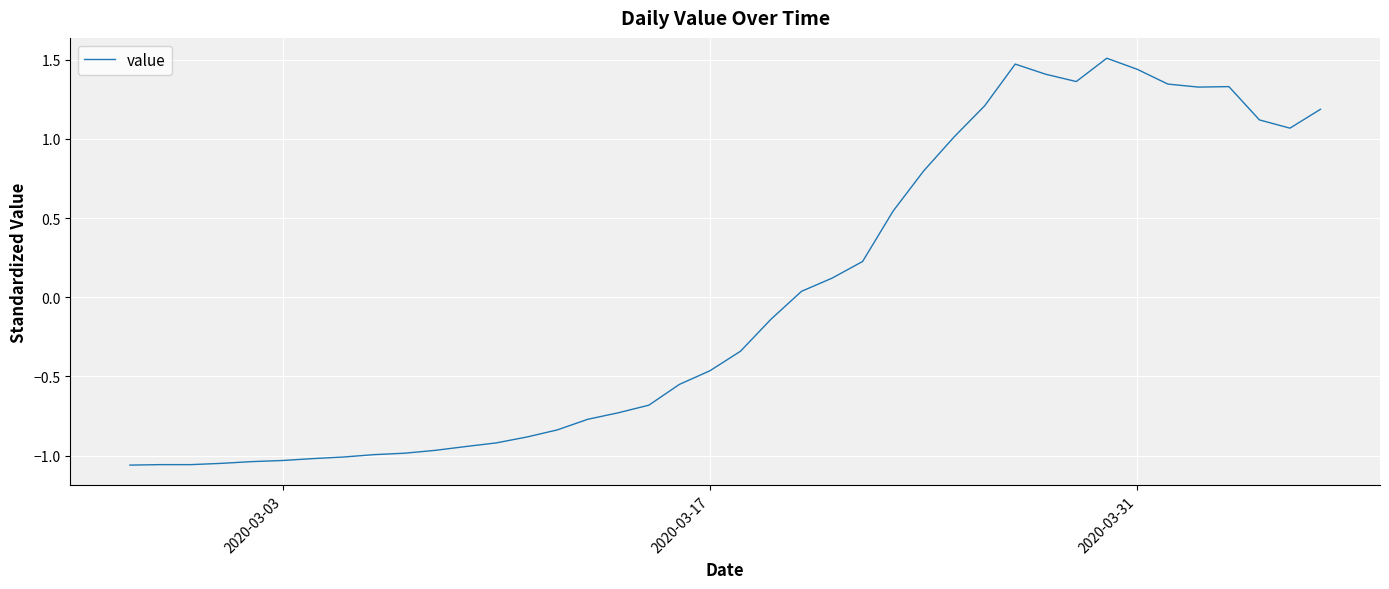

What is the maximum value shown in the chart?

1.5